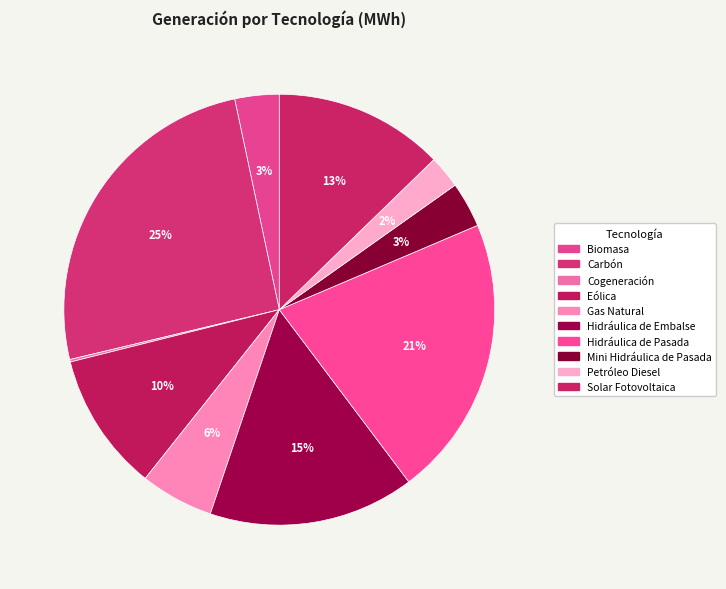

Is there a majority slice in this chart?

No